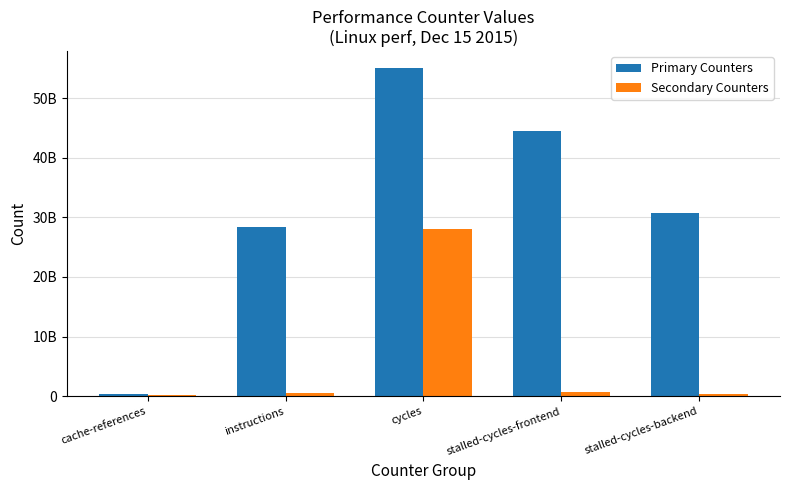

Rank the series by their maximum value, from lowest to highest.

Secondary Counters, Primary Counters